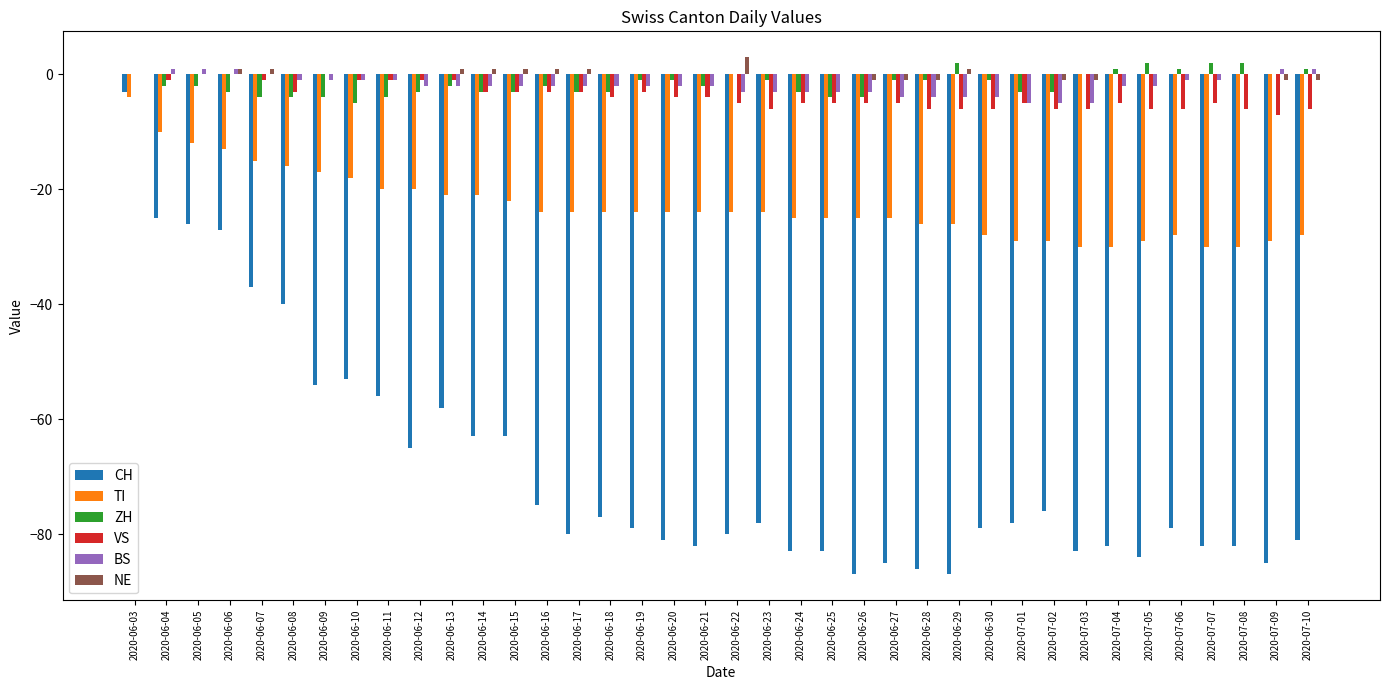

How many data points in CH are above -79?

18